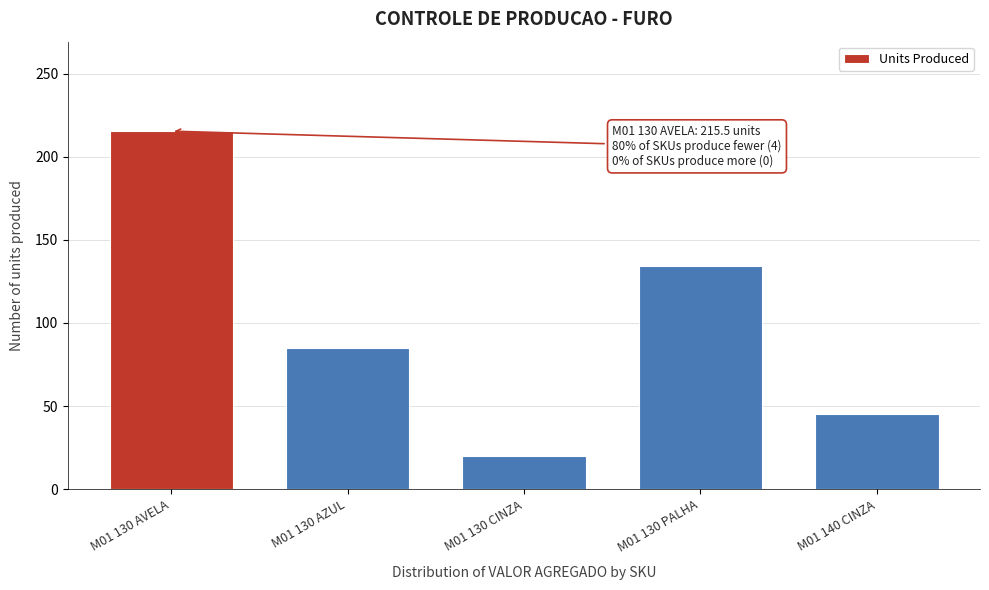

Reading right to left, transcribe all the data shown in this chart.

M01 140 CINZA=45.0	M01 130 PALHA=134.5	M01 130 CINZA=20.0	M01 130 AZUL=85.0	M01 130 AVELA=215.5